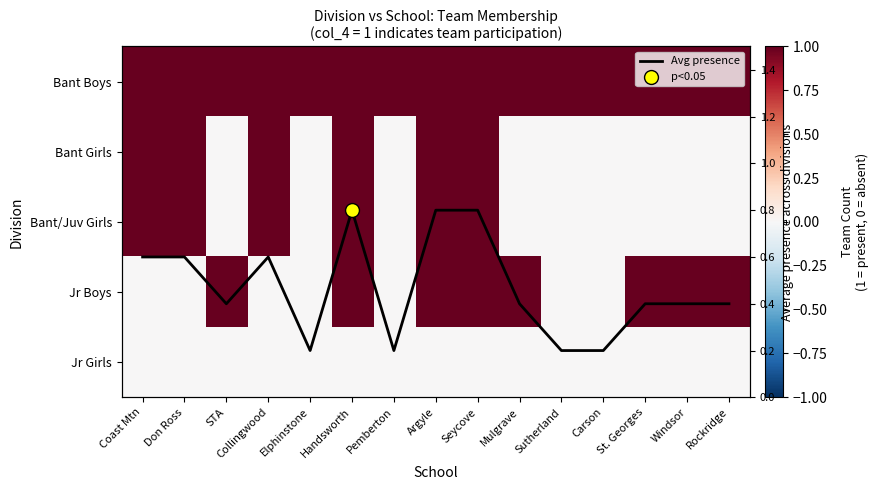

How many values in Bant/Juv Girls are above zero?

6